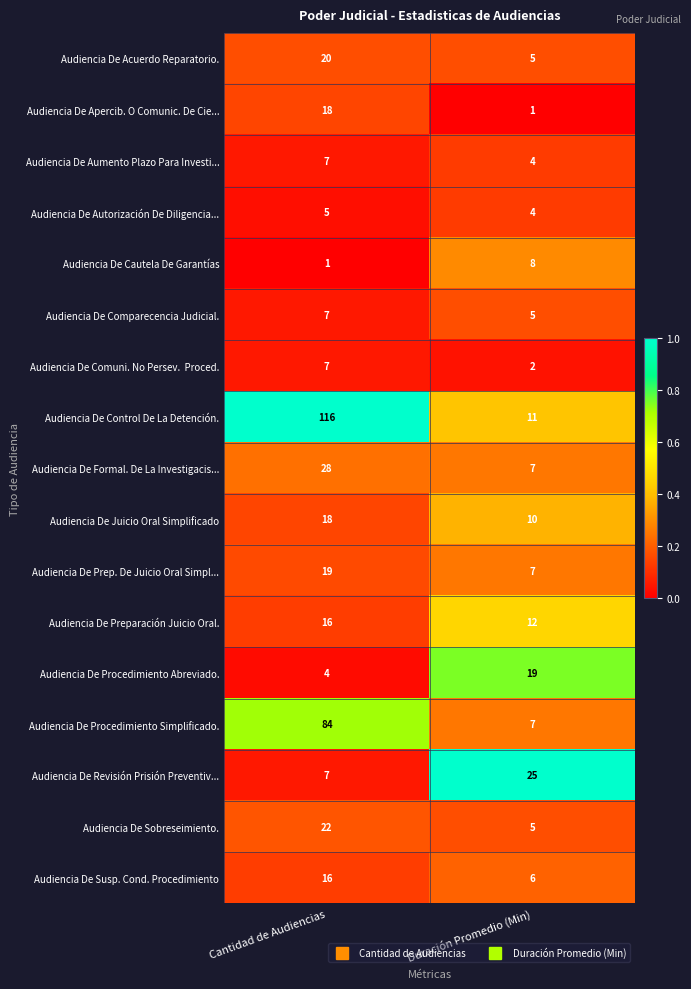

Which series has the largest total across all categories?

Audiencia De Control De La Detención.